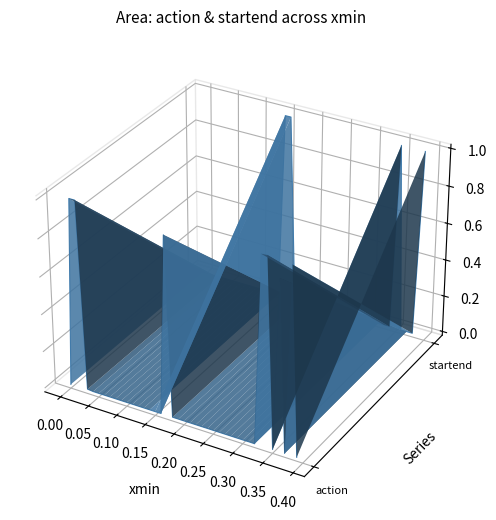

In startend, how many points are lower than both neighbors (excluding endpoints)?

3